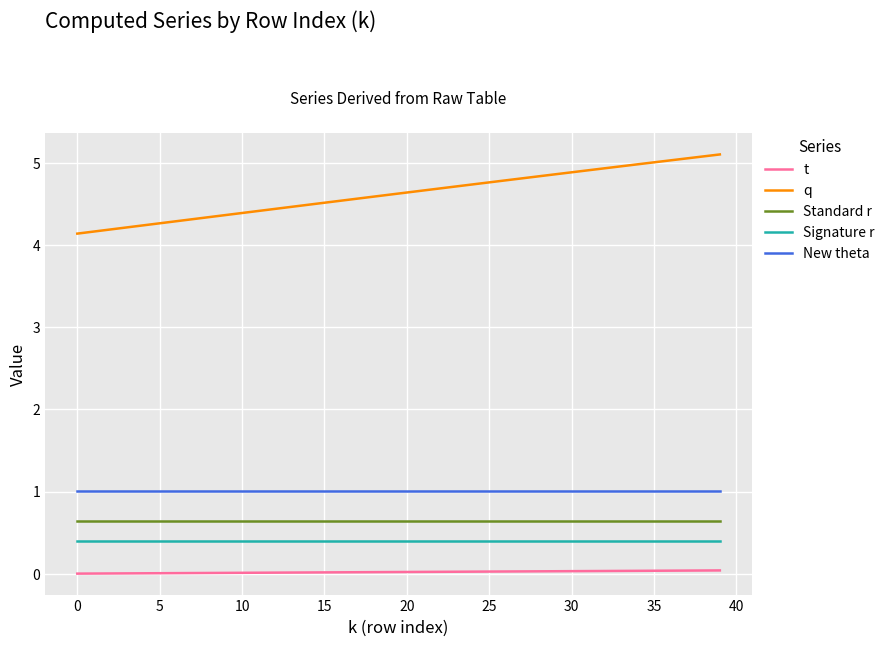

List the series in order of their peak value, highest first.

q, New theta, Standard r, Signature r, t